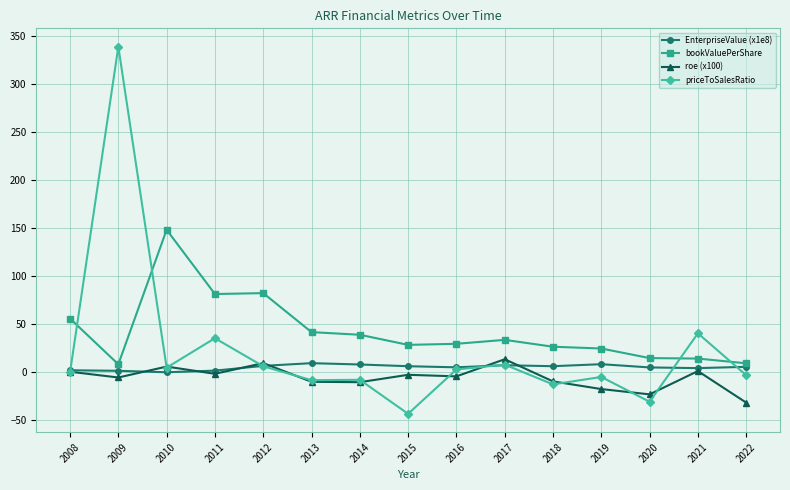

At which category is the sum across all series the highest?

2009